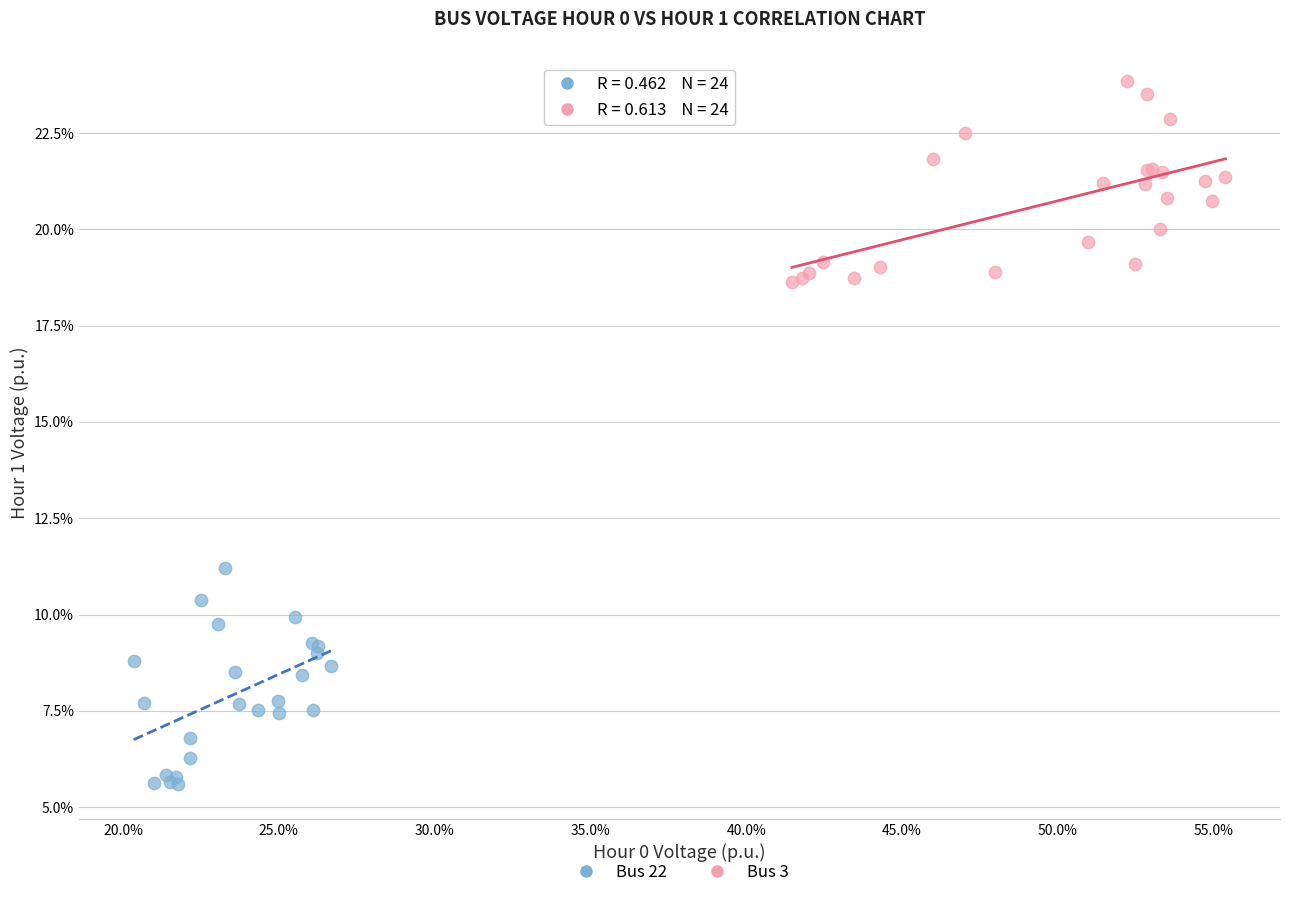

Which series has the largest Y range (max minus min)?

Bus 22